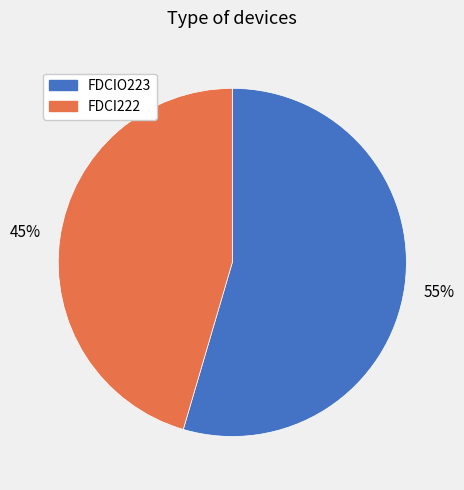

To the nearest percent, what is the average slice percentage?

50%